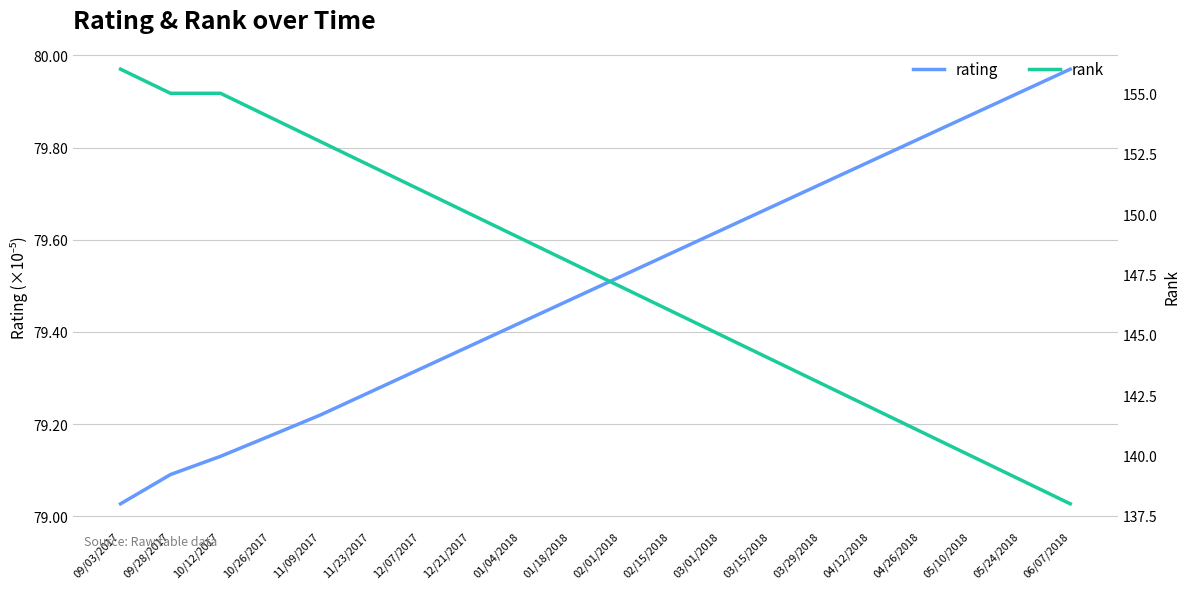

Is it true that rank equals 64.4 at 02/15/2018?

False